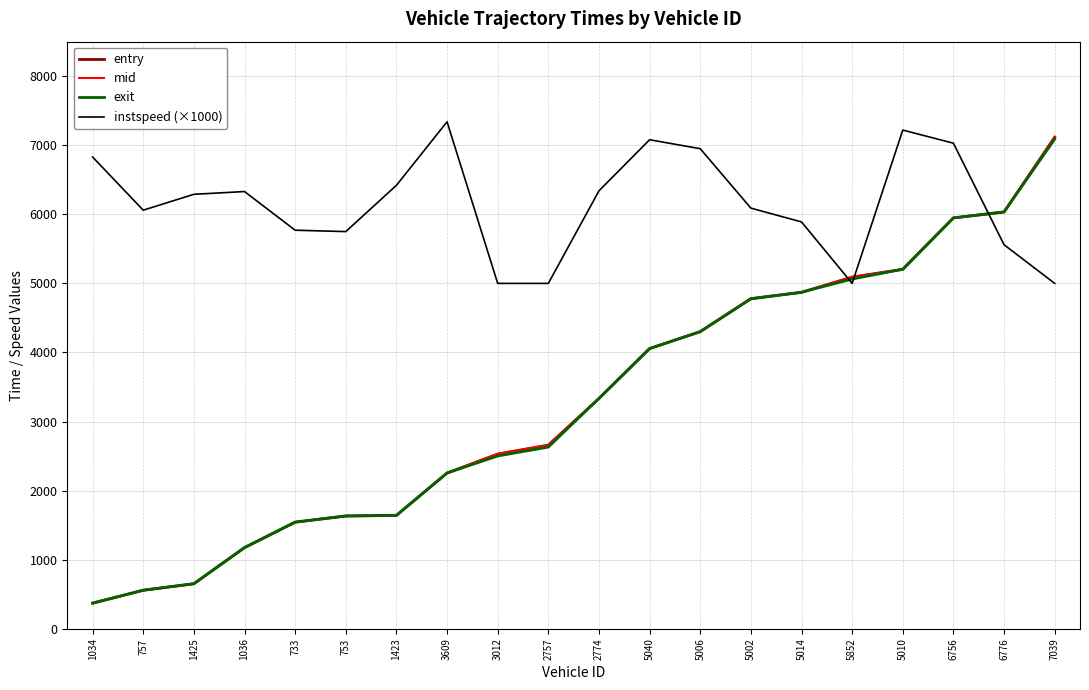

What is the difference between the highest and lowest values at 753?

4118.6